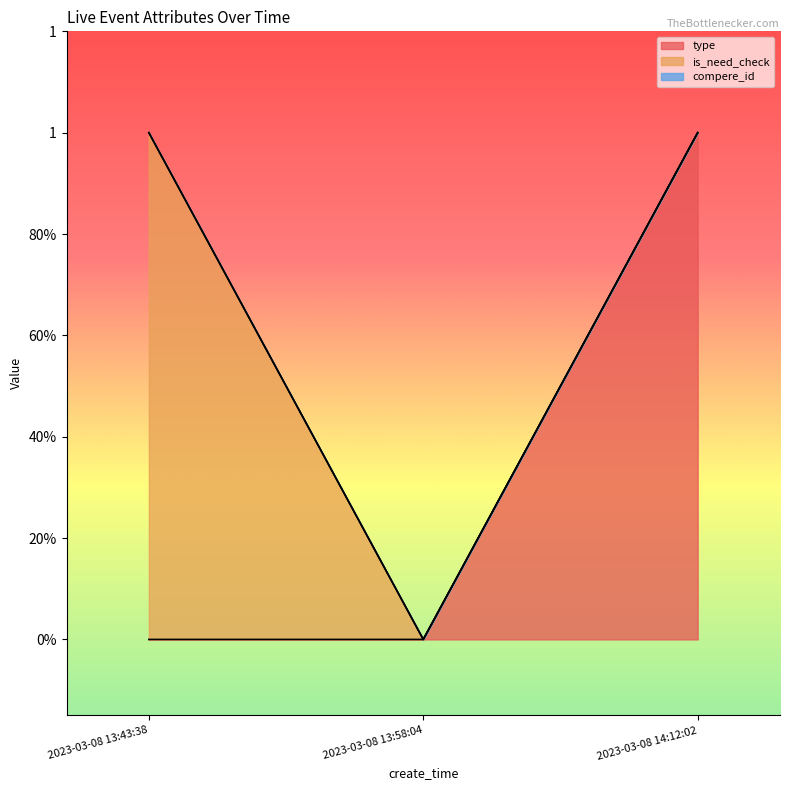

What is the label of the 3rd point from the right?

2023-03-08 13:43:38